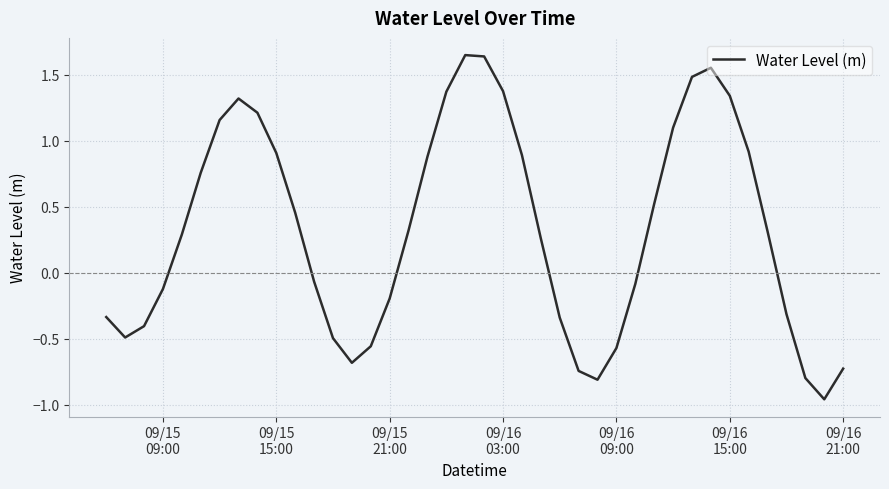

What is the difference between the maximum and second lowest values?

2.5